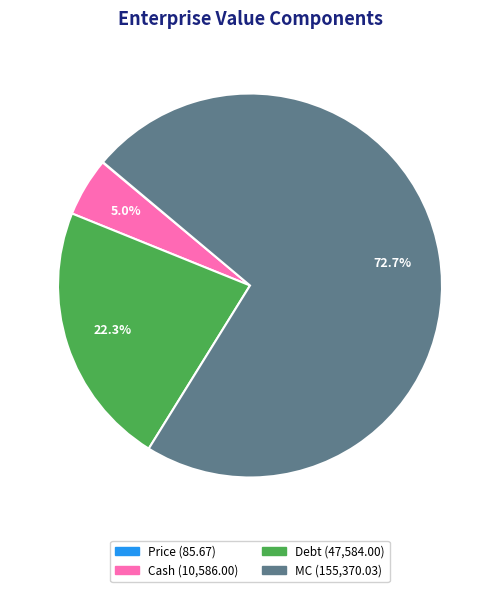

Does MC account for over 50% of the chart?

Yes